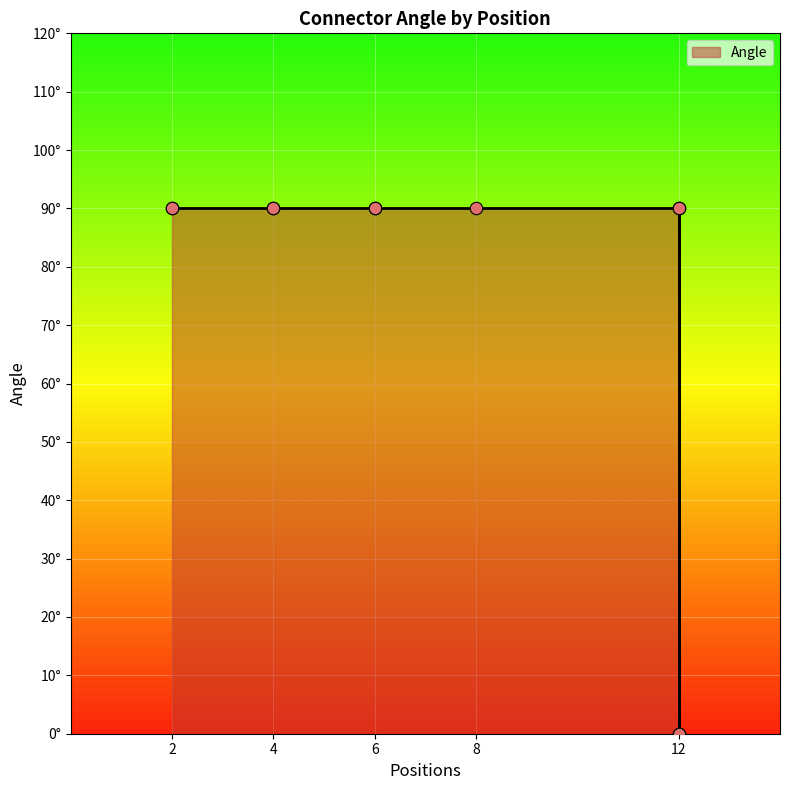

Between DT13-4P and DTF15-12P, which is larger?

DT13-4P